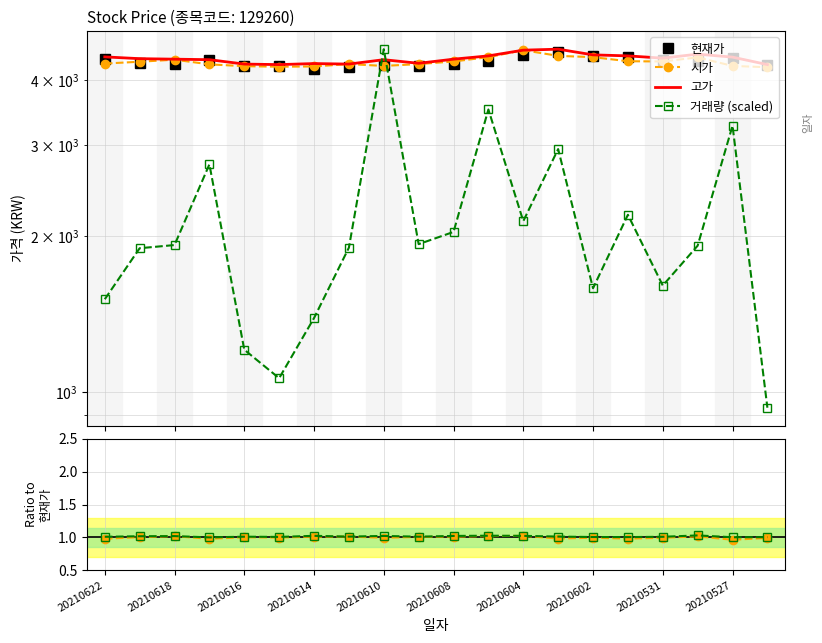

True or false: 고가 / 현재가 and 고가 intersect in this chart.

False